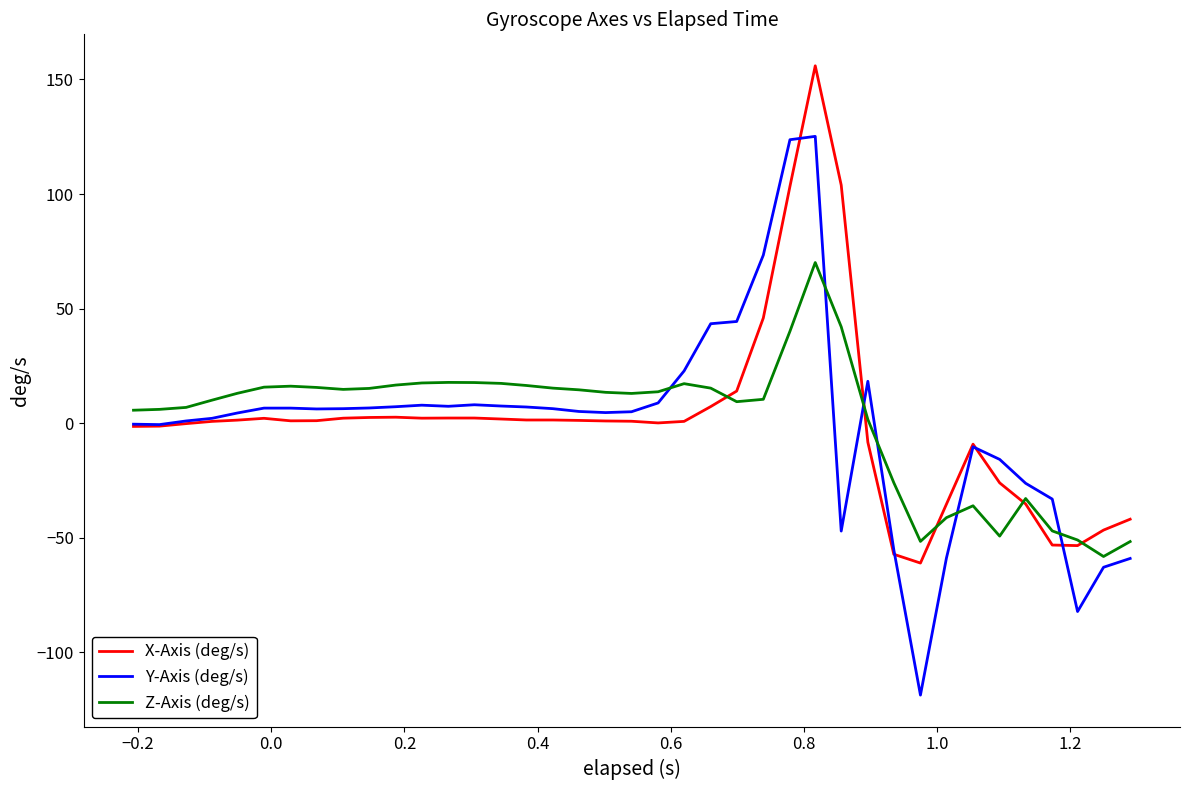

How many times do X-Axis (deg/s) and Z-Axis (deg/s) cross each other?

5